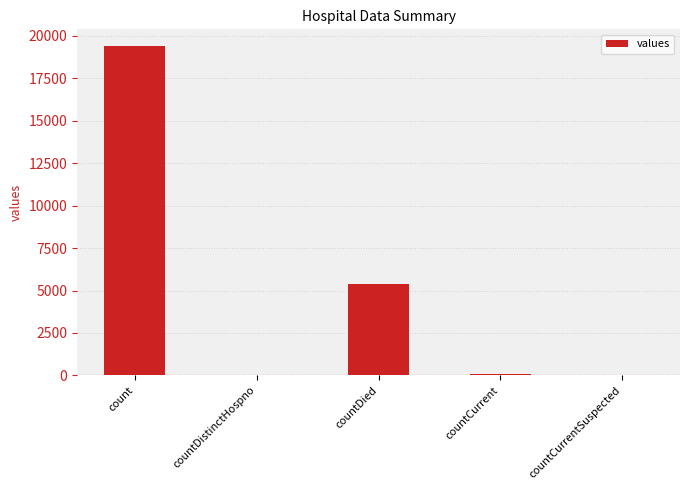

Between countDied and countCurrent, which is larger?

countDied